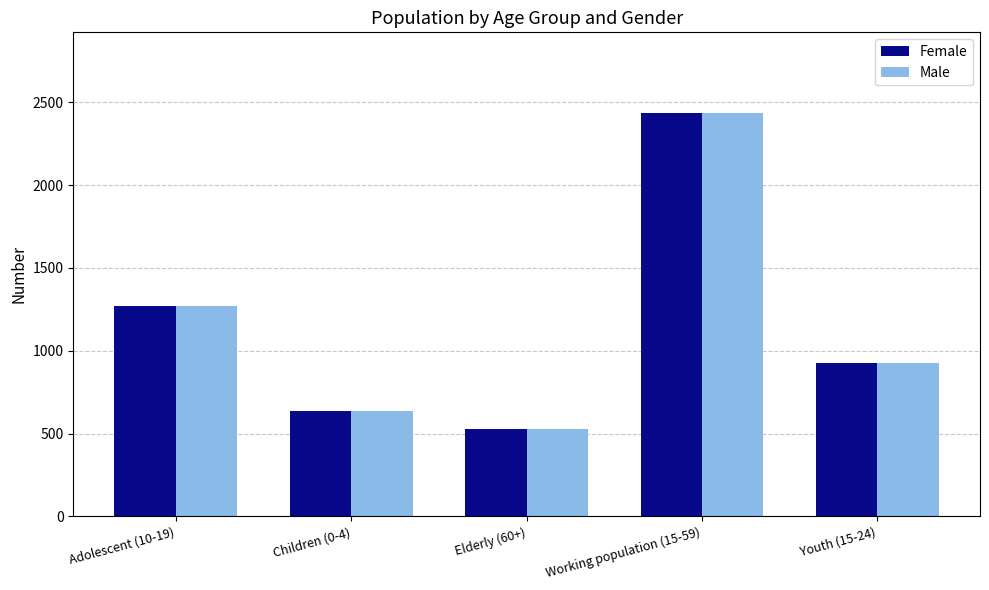

At which label does Female reach its minimum?

Elderly (60+)